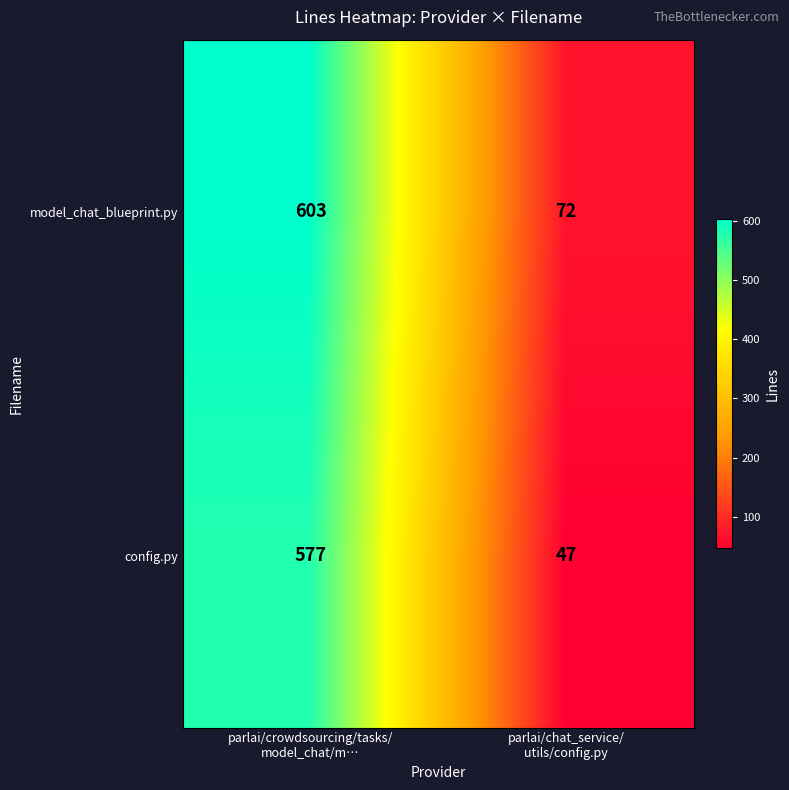

Rank the series by their average value, from lowest to highest.

config.py, model_chat_blueprint.py